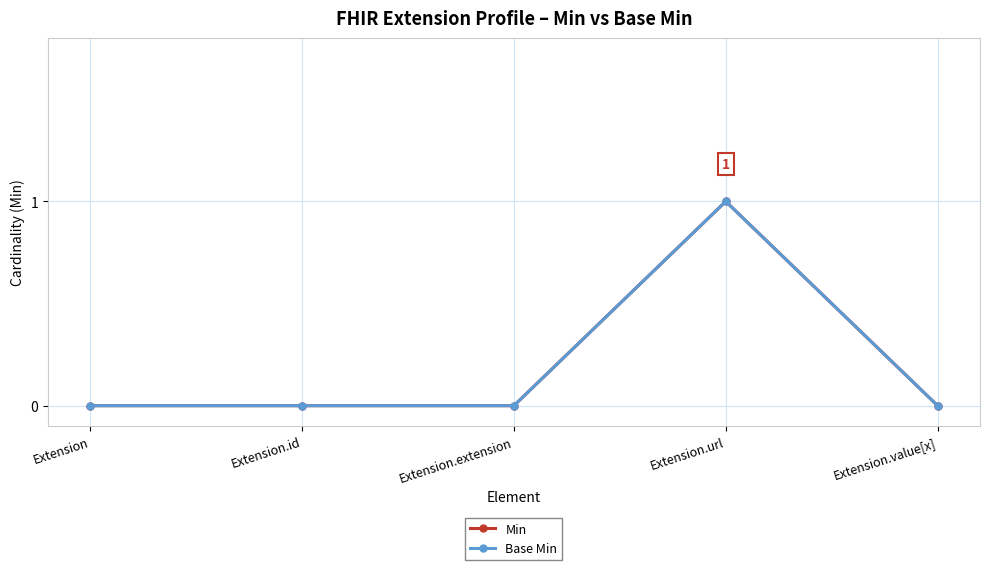

True or false: Min and Base Min intersect in this chart.

False